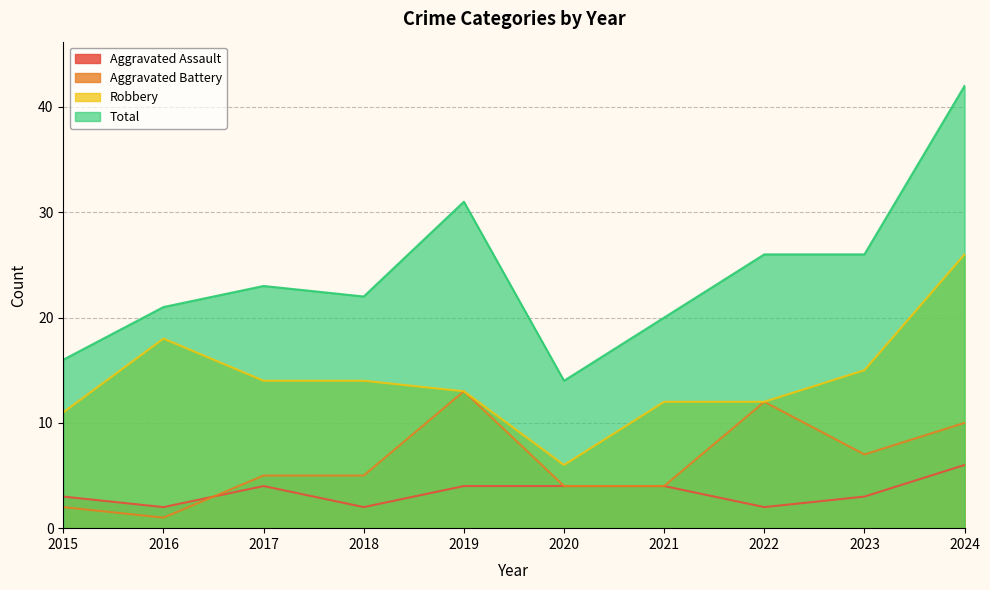

Read the Aggravated Assault value at 2016.

2